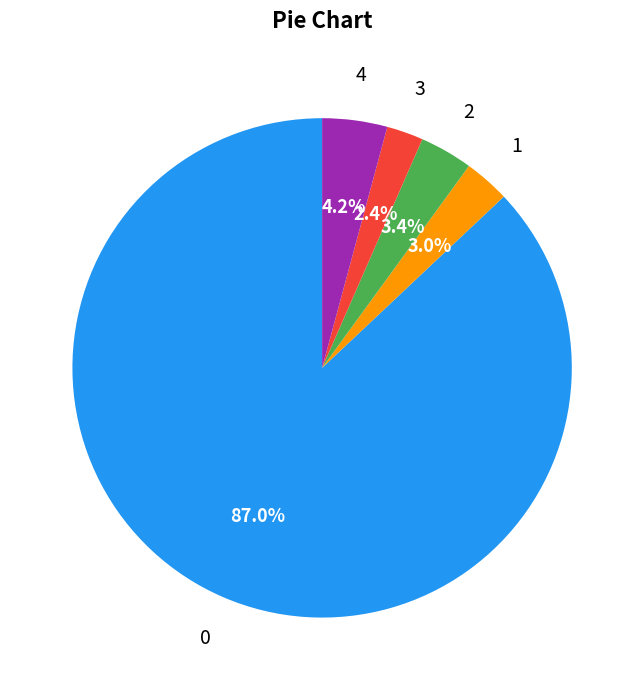

Is there a majority slice in this chart?

Yes